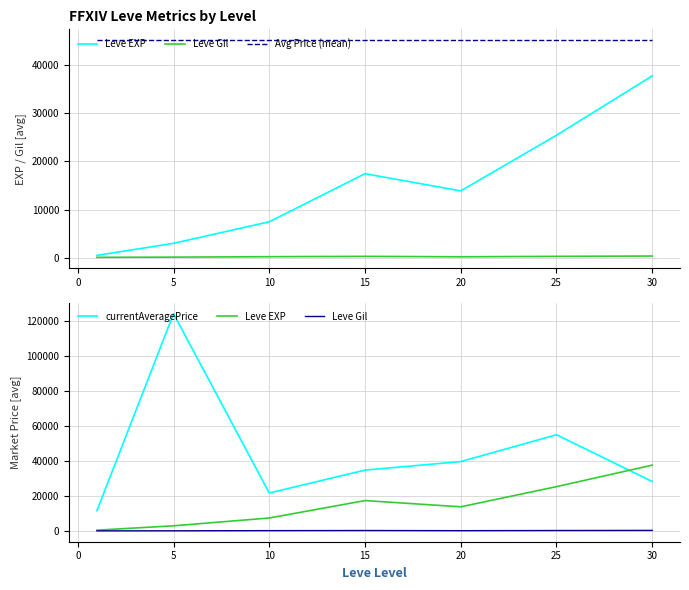

Between −5 and 5, which series saw the biggest shift?

currentAveragePrice